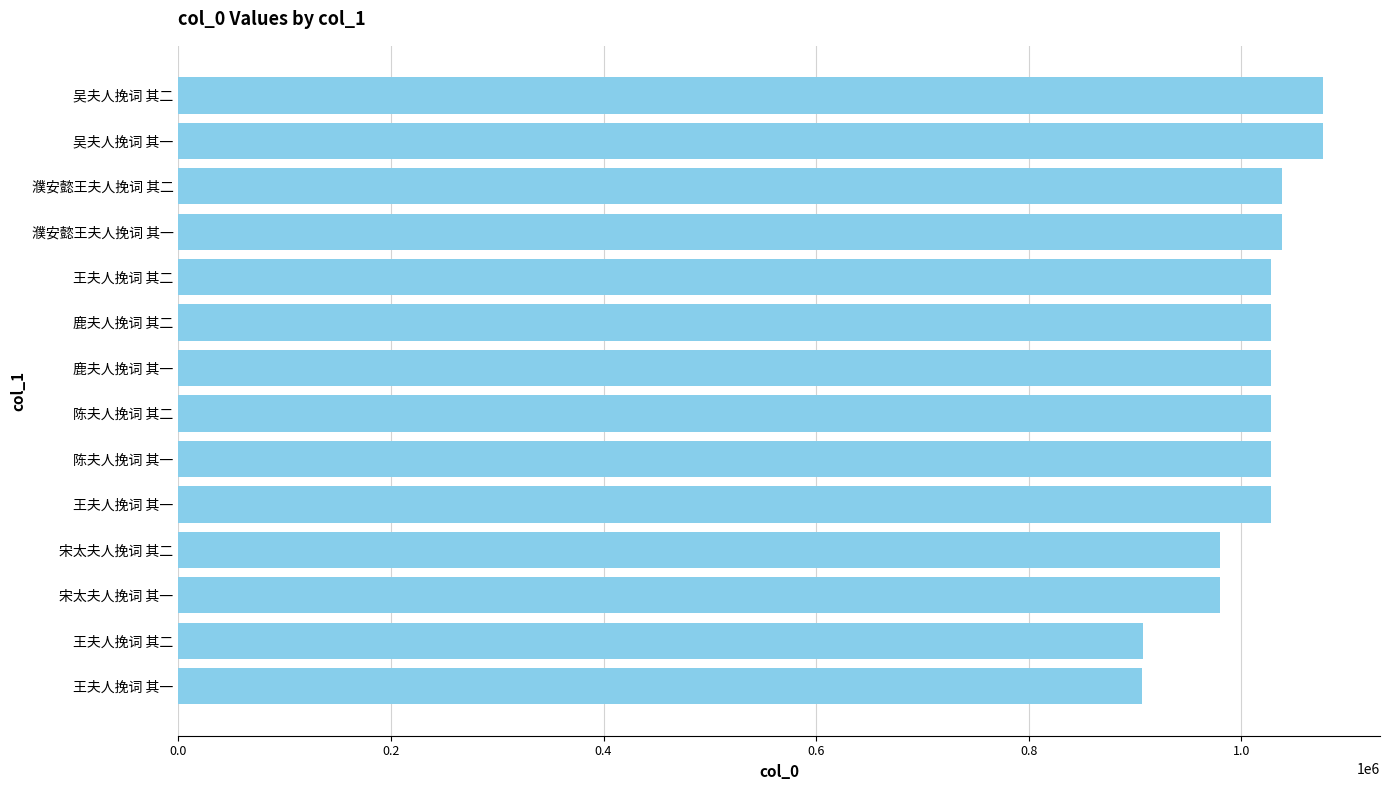

How many categories are shown in the chart?

14